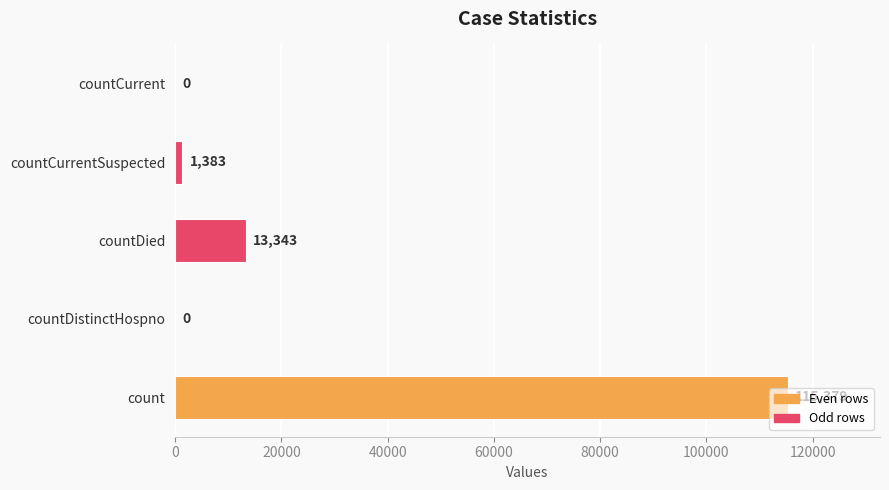

What is the sum of all values?

130105